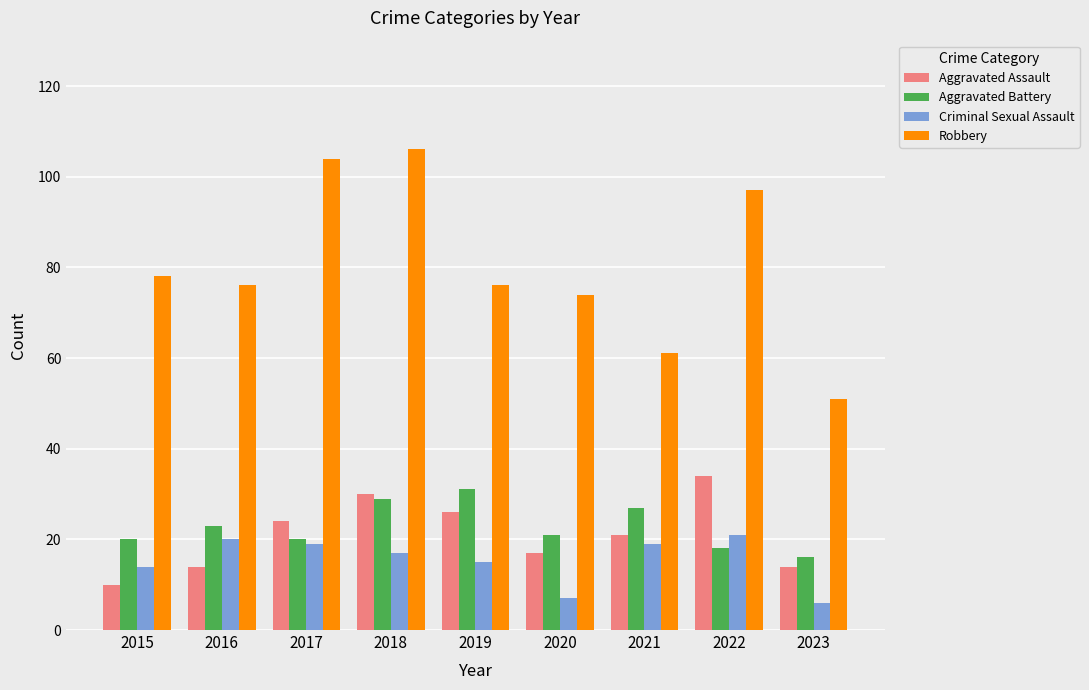

The Aggravated Assault series shows 17 at 2020. True or false?

True